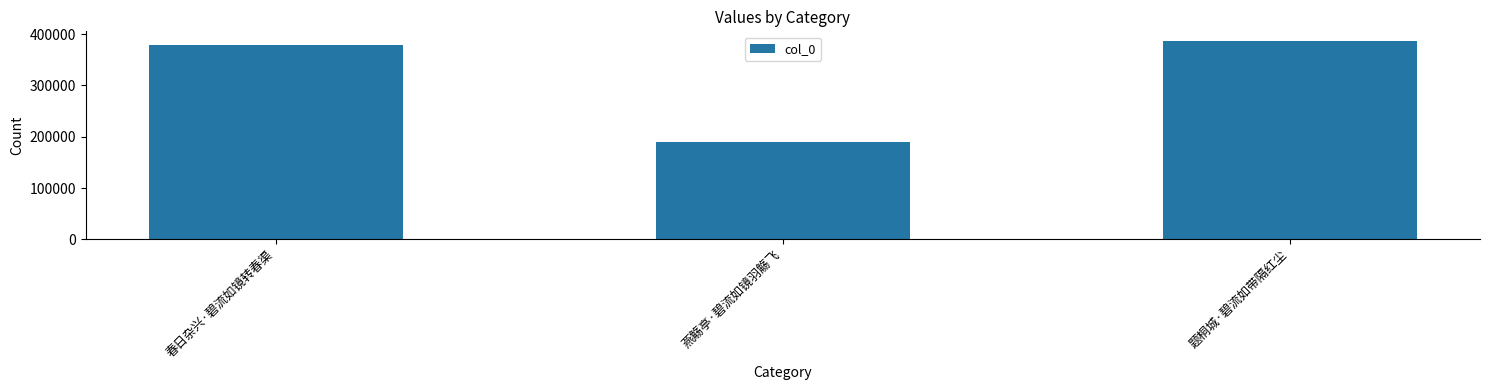

Count the number of data series in this chart.

1